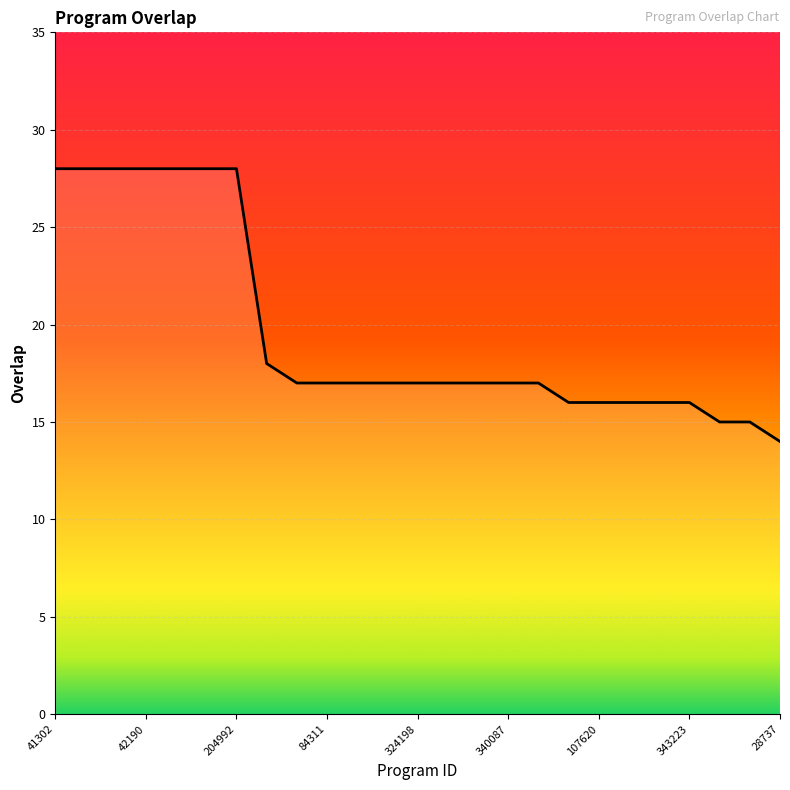

What is the greatest value displayed?

28